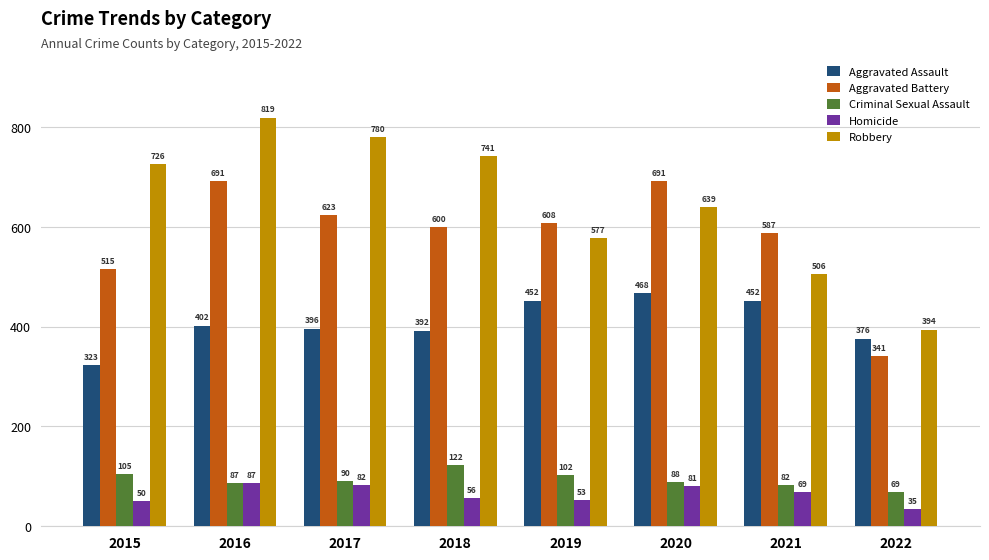

At how many categories does at least one series exceed 306?

8